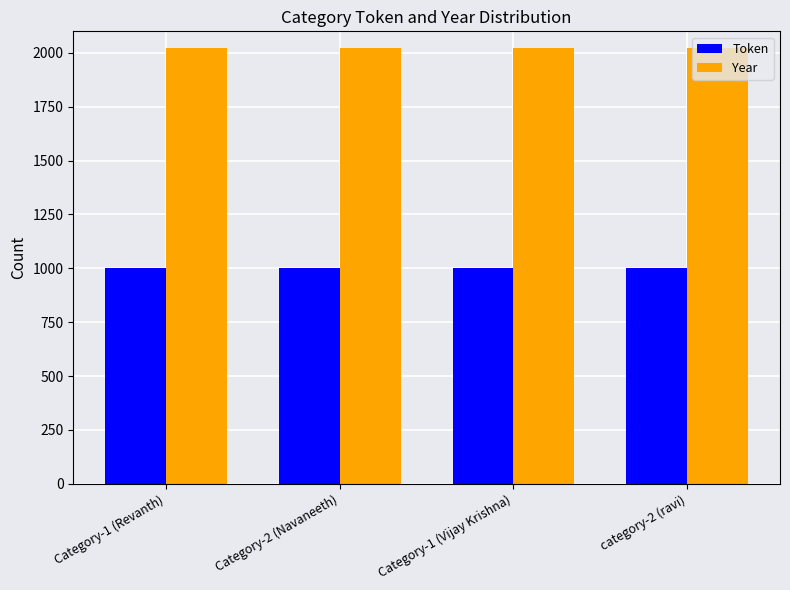

What is the label of the 3rd bar from the right?

Category-2 (Navaneeth)